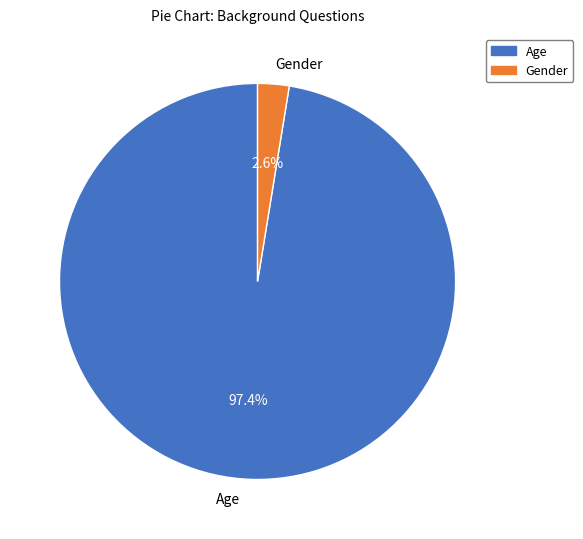

What is the largest slice in the pie chart?

Age